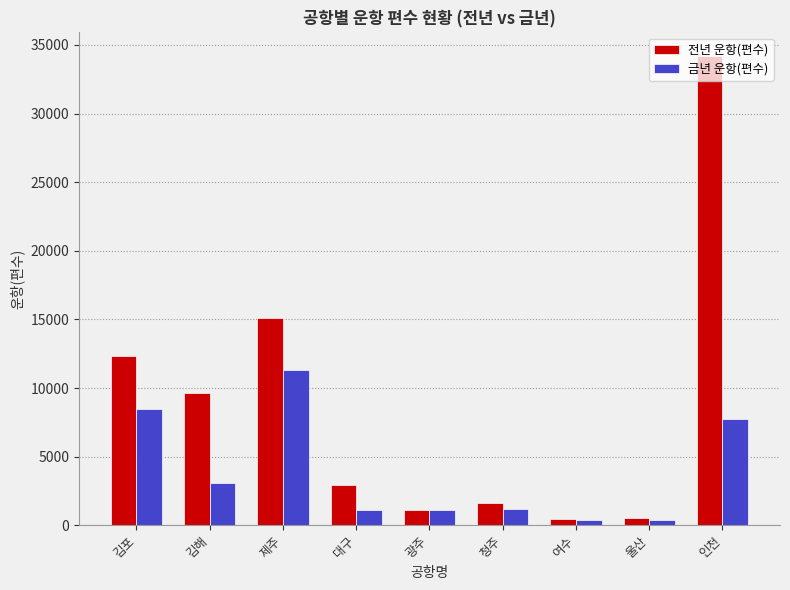

Where is 금년 운항(편수) nearest to the value 5823?

인천